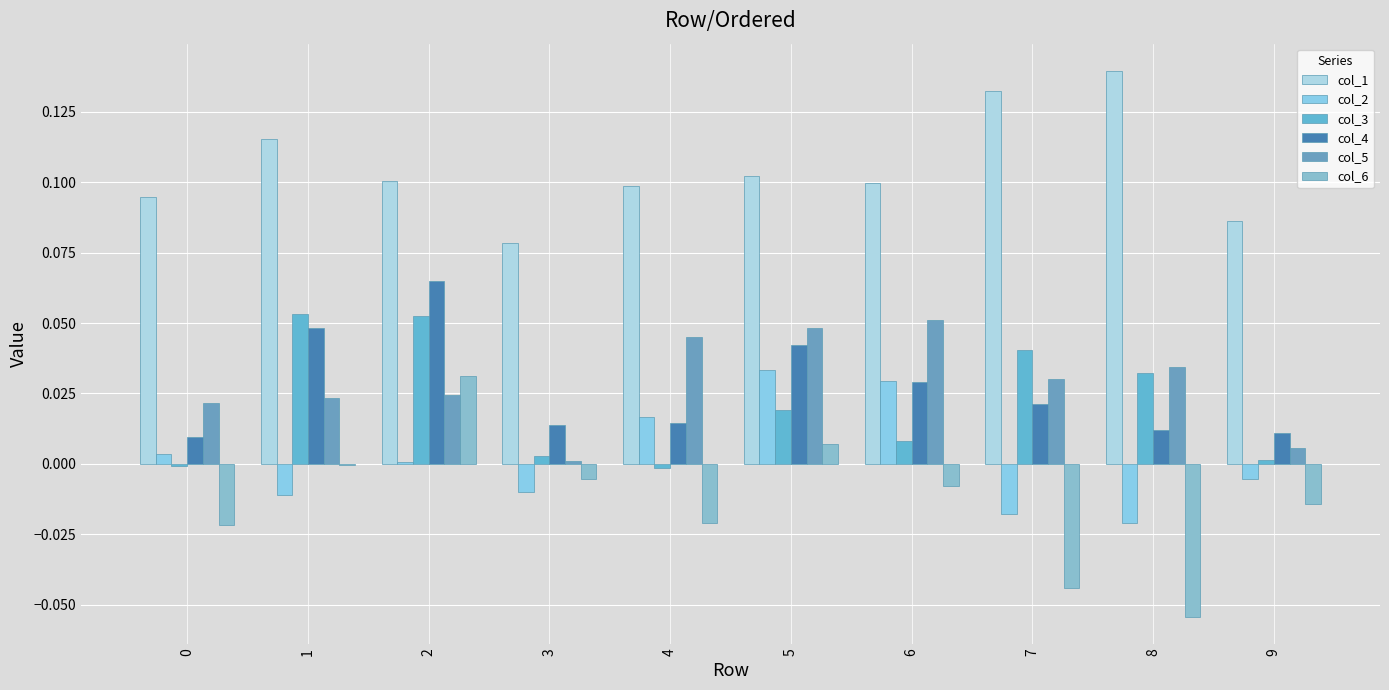

The col_5 series shows 0.0 at 5. True or false?

True